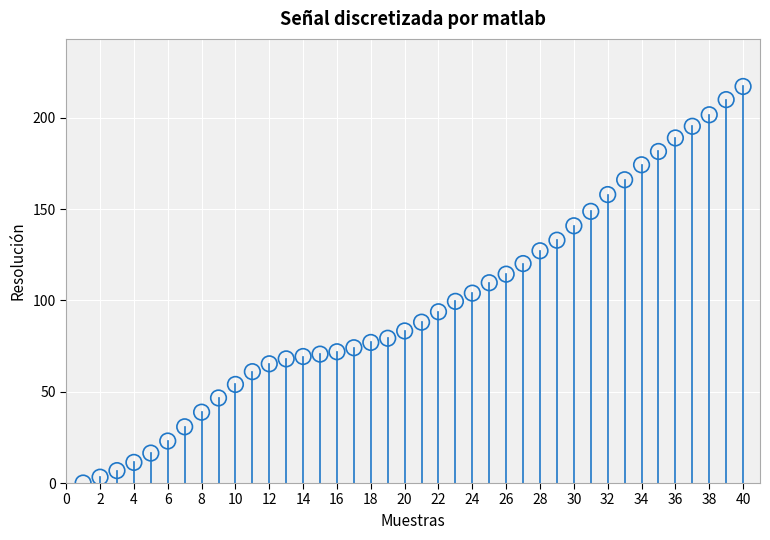

What is the range of X values (max minus min)?

39.0